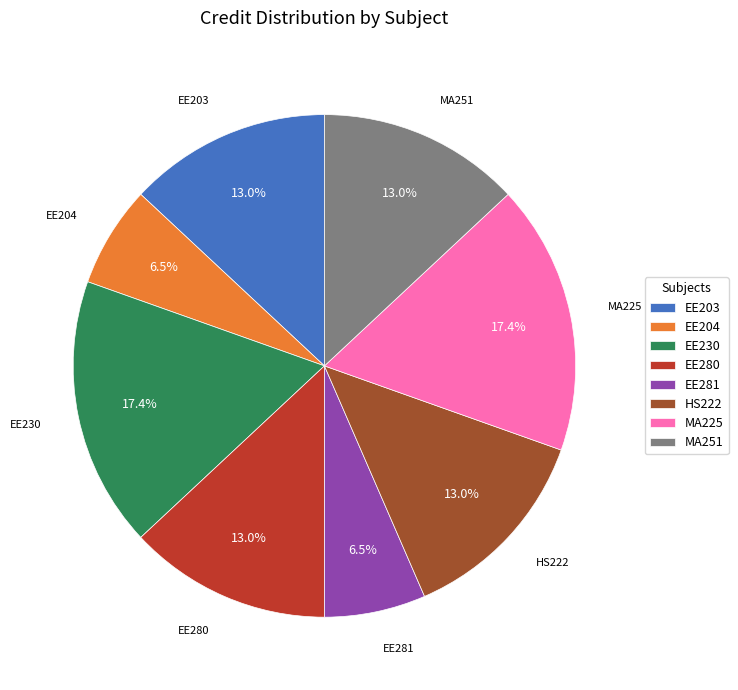

Between MA225 and HS222, which is larger?

MA225